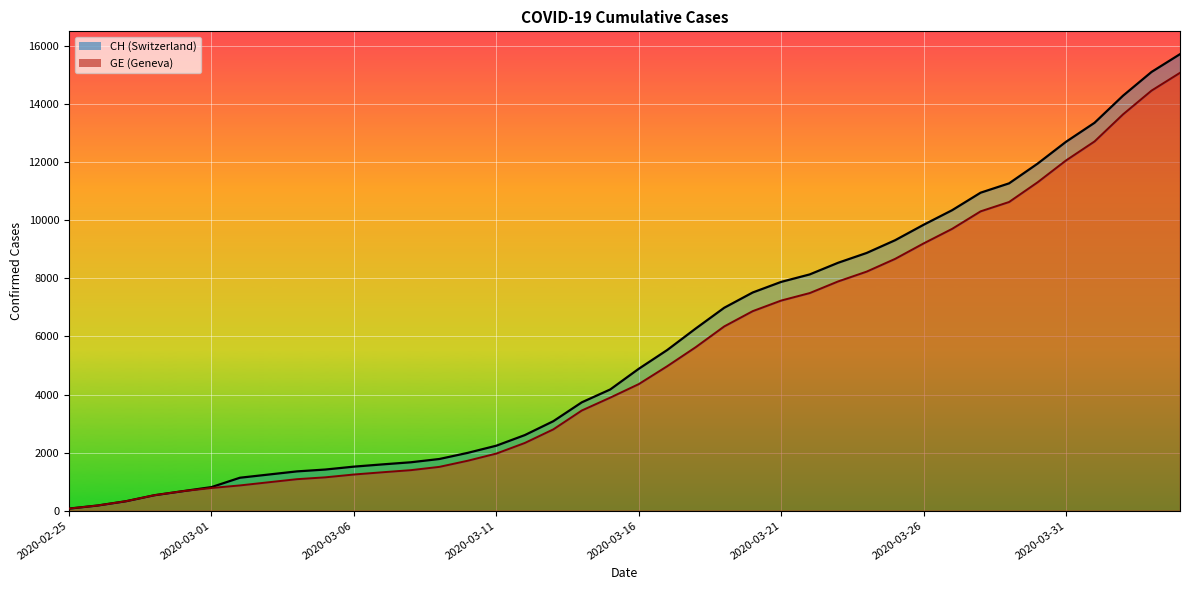

Which series has the largest total across all categories?

CH